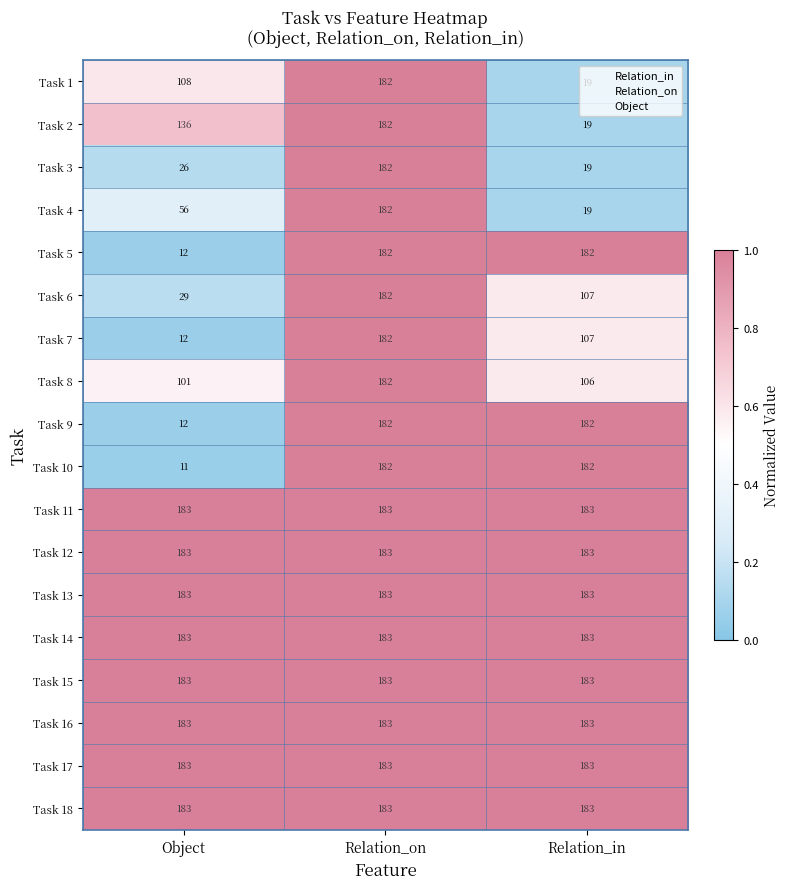

Which label corresponds to the smallest value in the chart?

Object